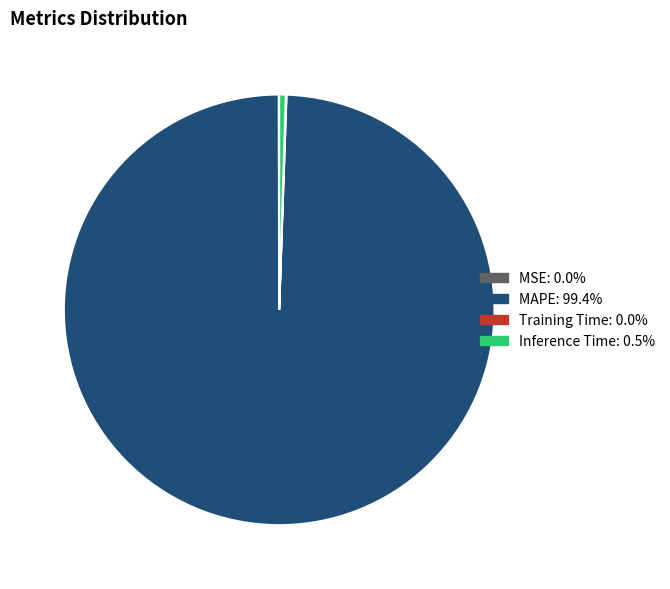

Does MAPE account for over 50% of the chart?

Yes